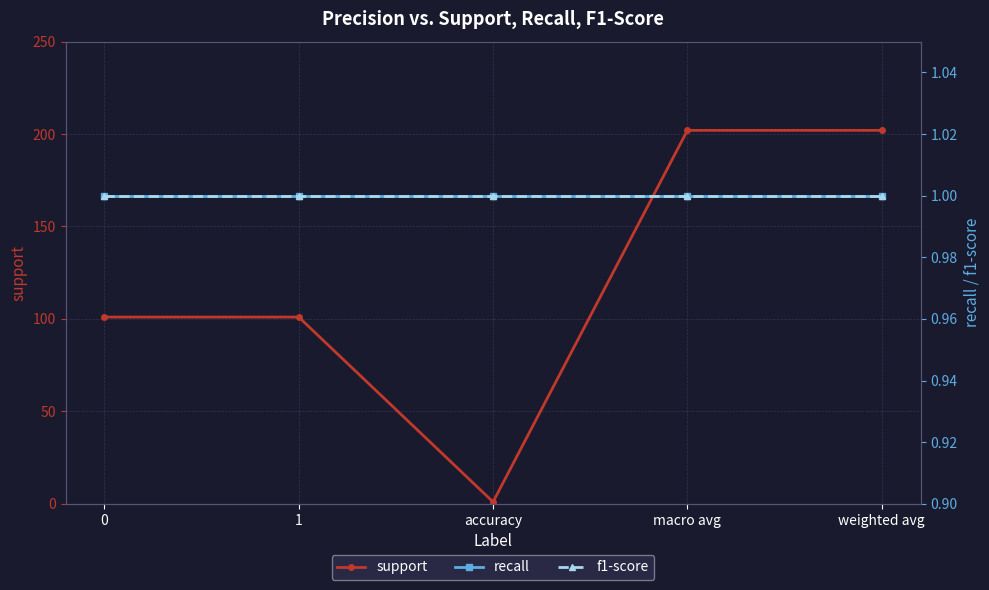

What is the value of the f1-score point at the 5th from the left?

1